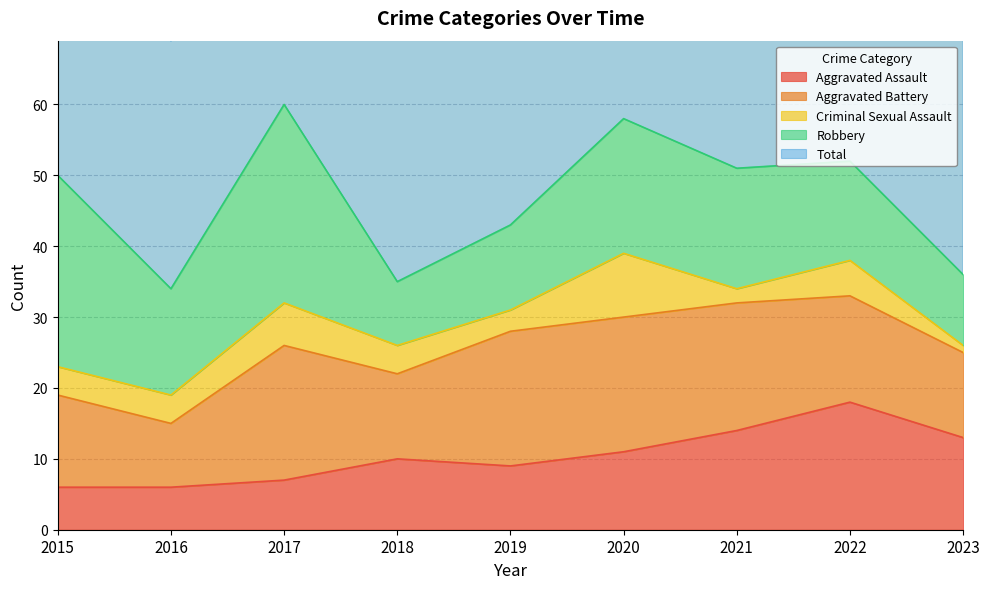

Does the chart display data point markers on the line(s)?

No